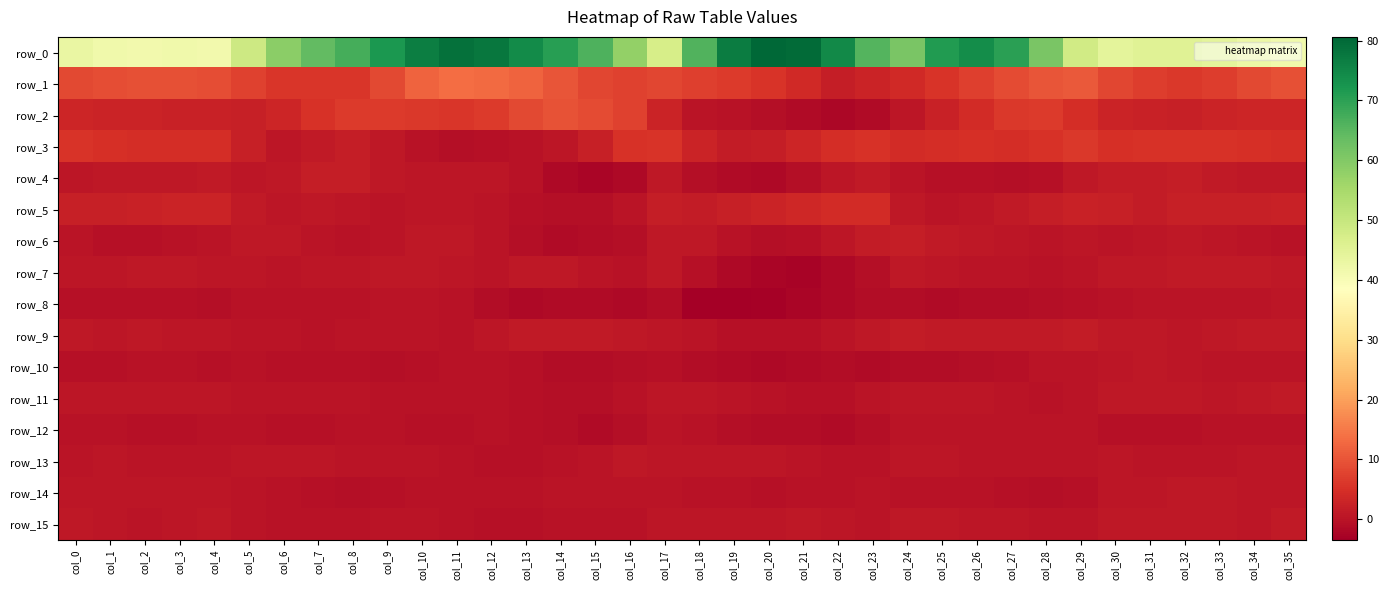

What is the difference between the maximum and minimum values in the row_12 series?

1.7